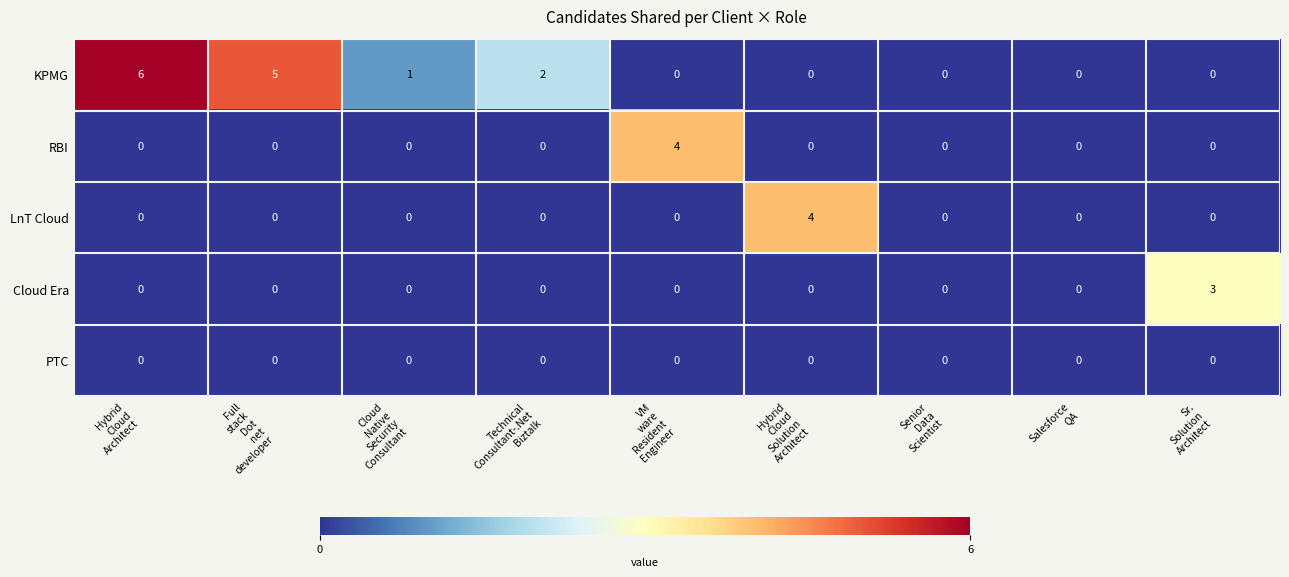

What is the highest value of the Cloud Era series?

3